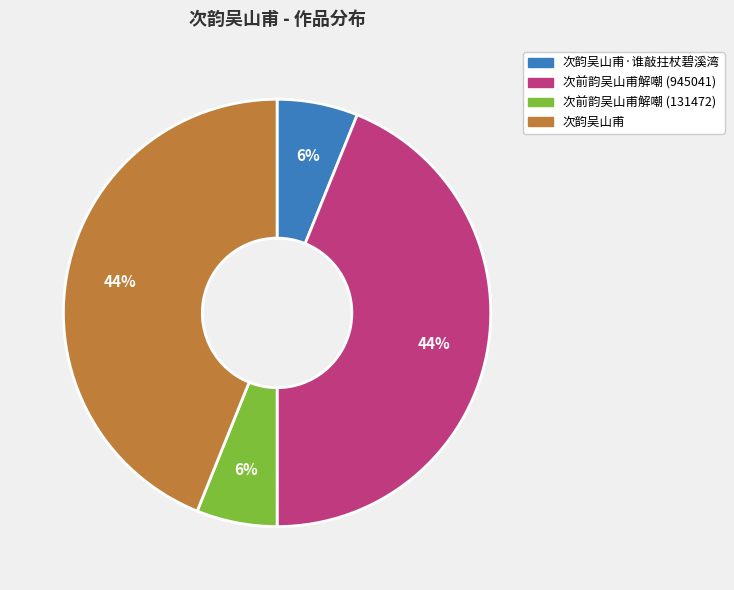

To the nearest percent, what is the difference between the largest and smallest slice percentages?

38%